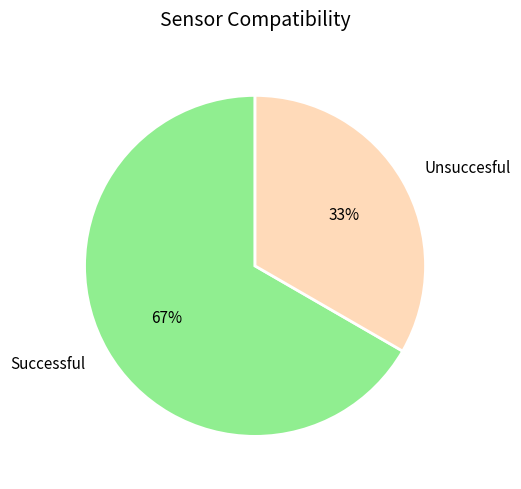

To the nearest percent, what is the average slice percentage?

50%